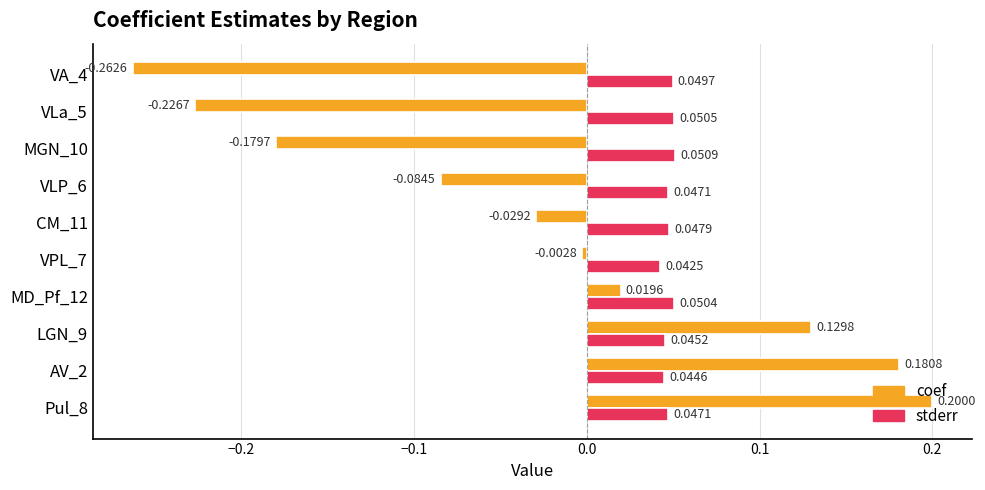

Which series changed the most between LGN_9 and VPL_7?

coef